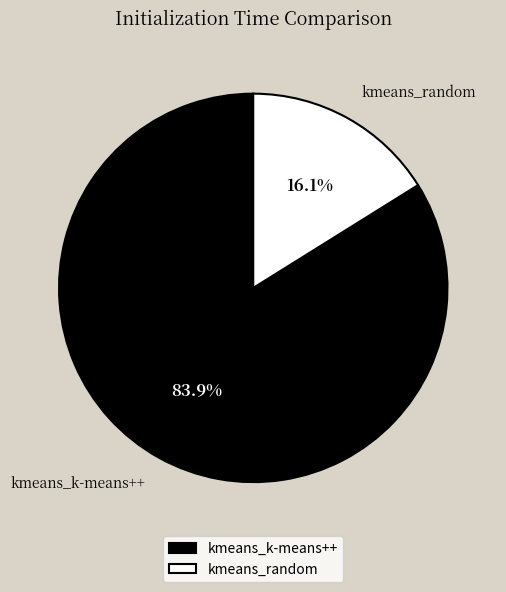

Approximately how many times larger is the value at kmeans_k-means++ compared to kmeans_random?

5.2